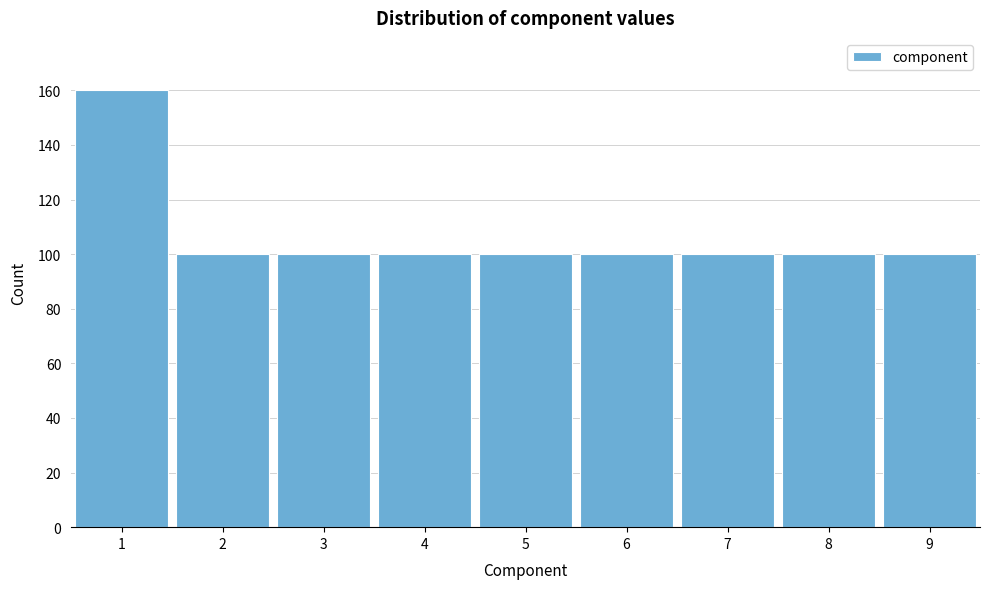

Reading right to left, what are all the values shown in this chart?

9=100	8=100	7=100	6=100	5=100	4=100	3=100	2=100	1=160